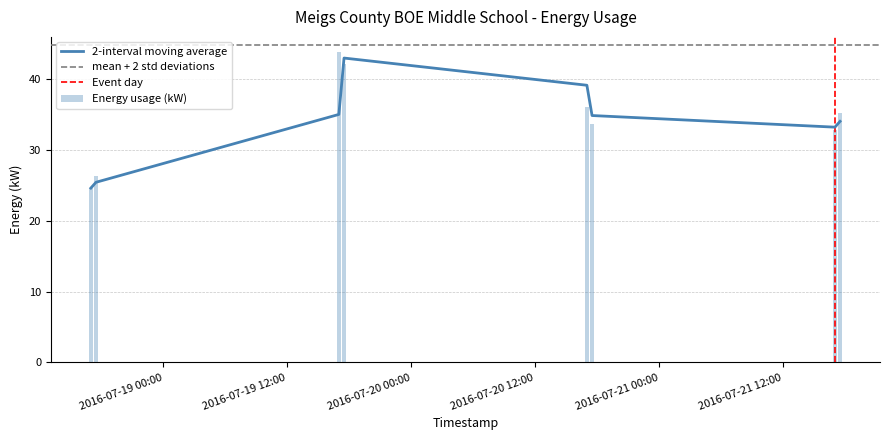

What is the difference between the second highest and minimum values?

17.5